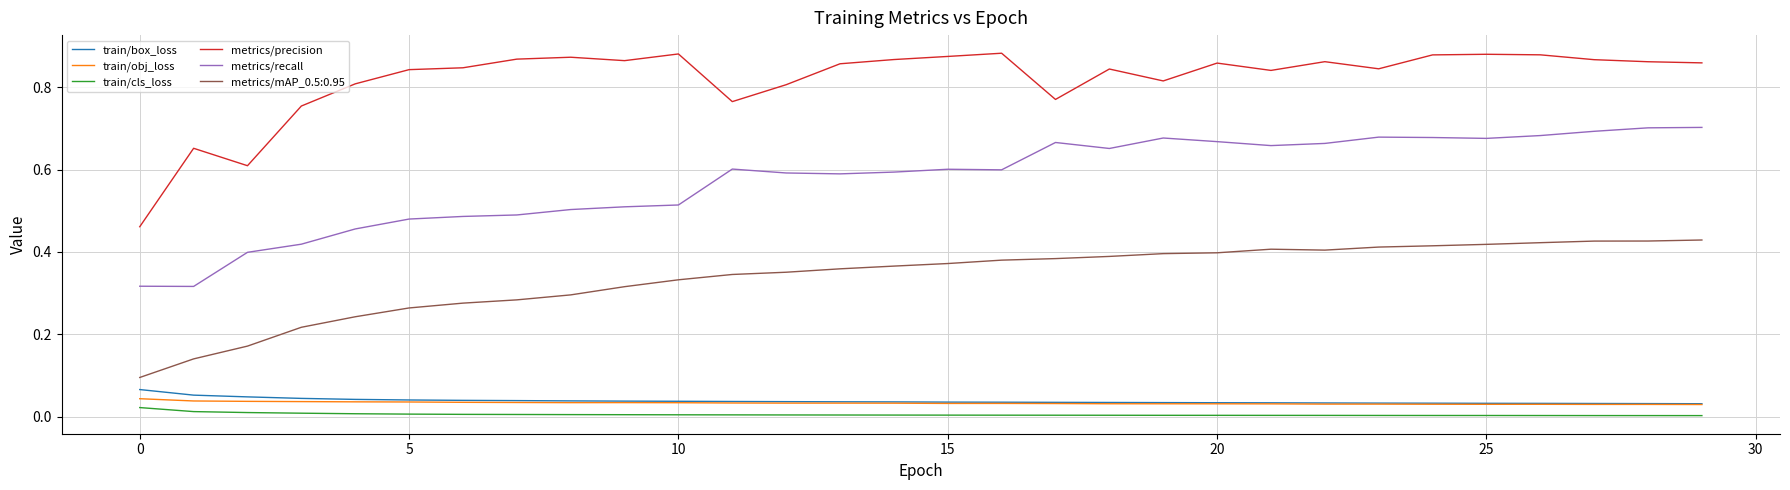

Which series has the largest total across all categories?

metrics/precision